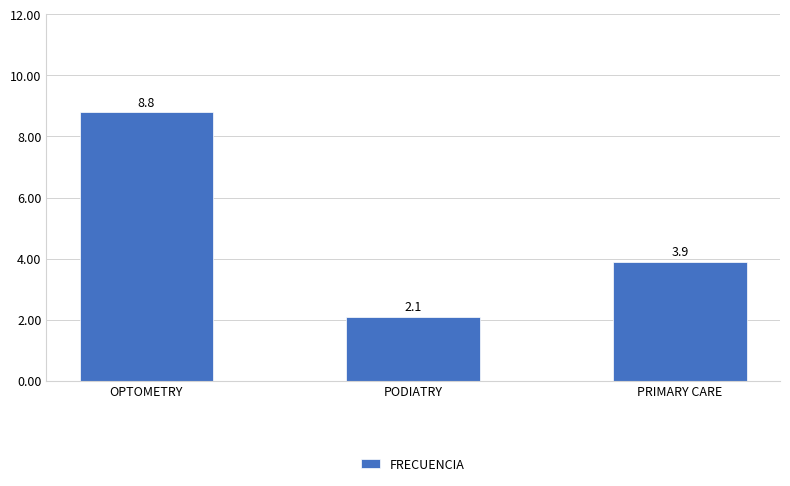

What is the difference between the values at OPTOMETRY and PODIATRY?

6.7